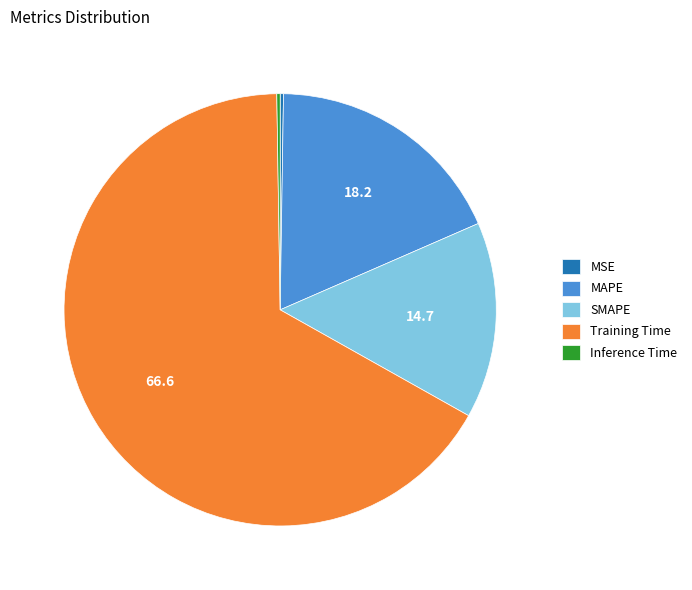

Which slice is the largest?

Training Time